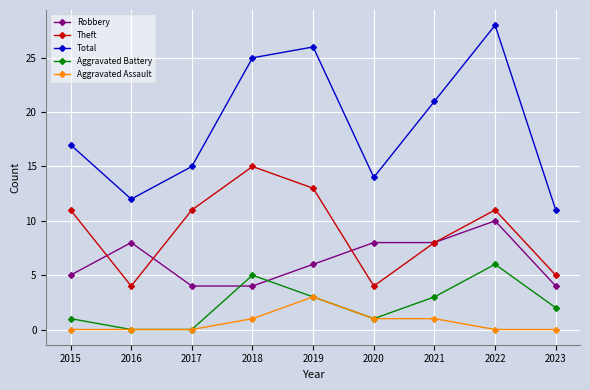

Reading left to right, extract all data points from this chart.

Robbery: 2015=5	2016=8	2017=4	2018=4	2019=6	2020=8	2021=8	2022=10	2023=4
Theft: 2015=11	2016=4	2017=11	2018=15	2019=13	2020=4	2021=8	2022=11	2023=5
Total: 2015=17	2016=12	2017=15	2018=25	2019=26	2020=14	2021=21	2022=28	2023=11
Aggravated Battery: 2015=1	2016=0	2017=0	2018=5	2019=3	2020=1	2021=3	2022=6	2023=2
Aggravated Assault: 2015=0	2016=0	2017=0	2018=1	2019=3	2020=1	2021=1	2022=0	2023=0